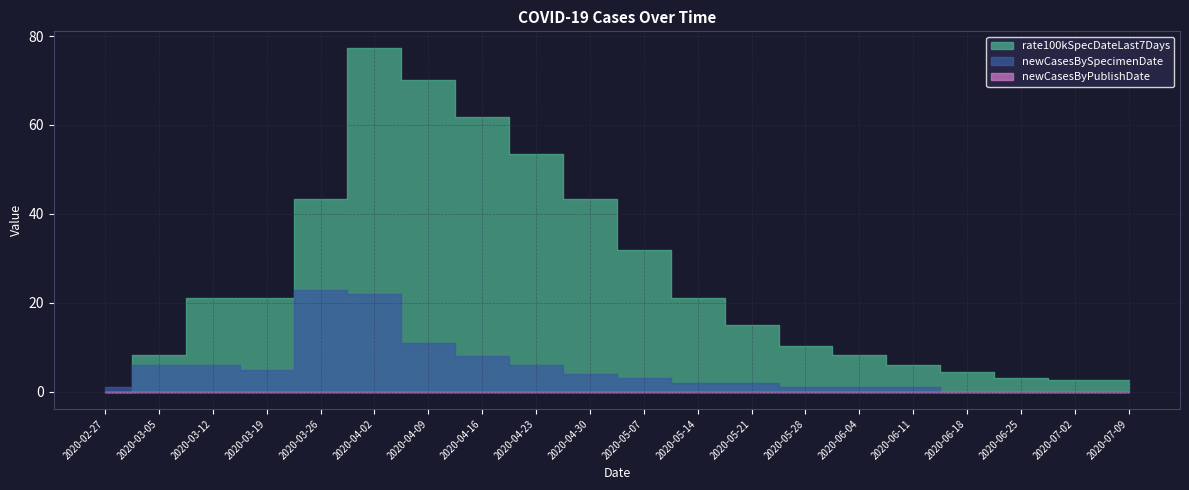

What are all the series names shown in the legend?

rate100kSpecDateLast7Days, newCasesBySpecimenDate, newCasesByPublishDate